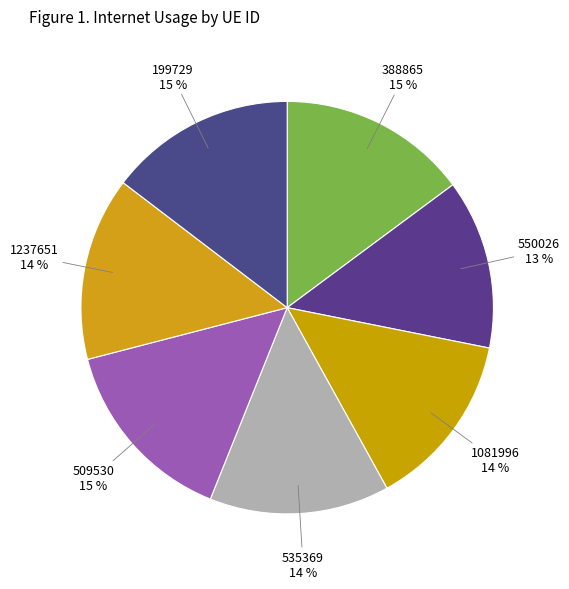

Which category has the smallest portion of the pie?

550026